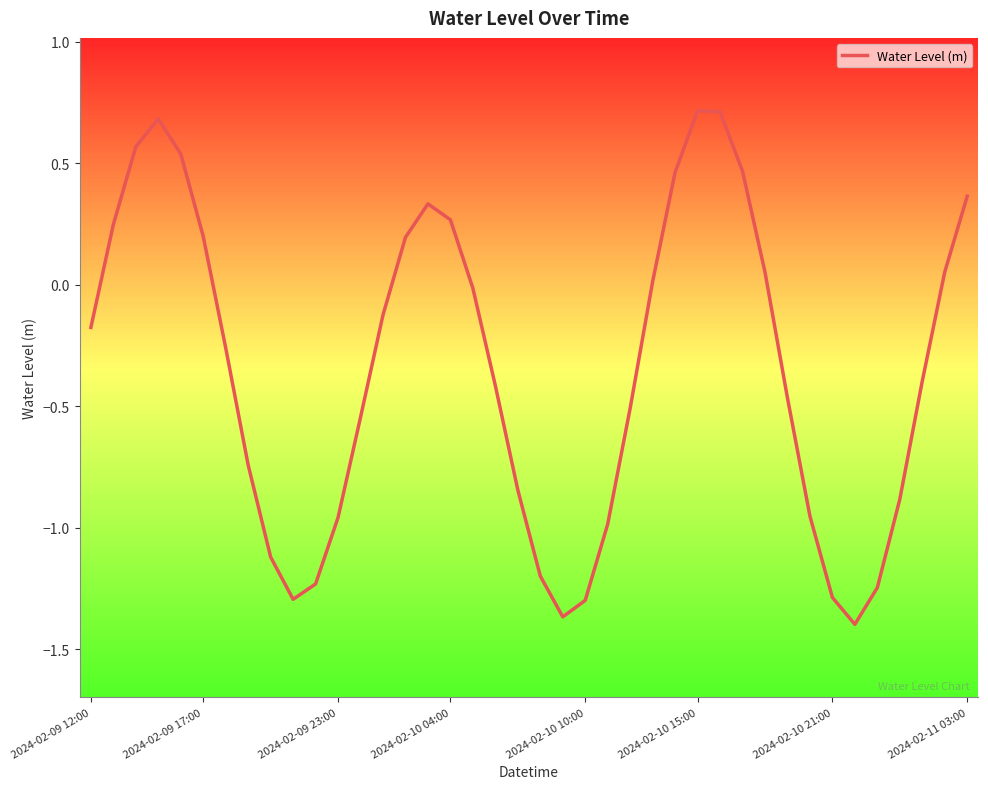

What is the difference between the maximum and minimum values?

2.1